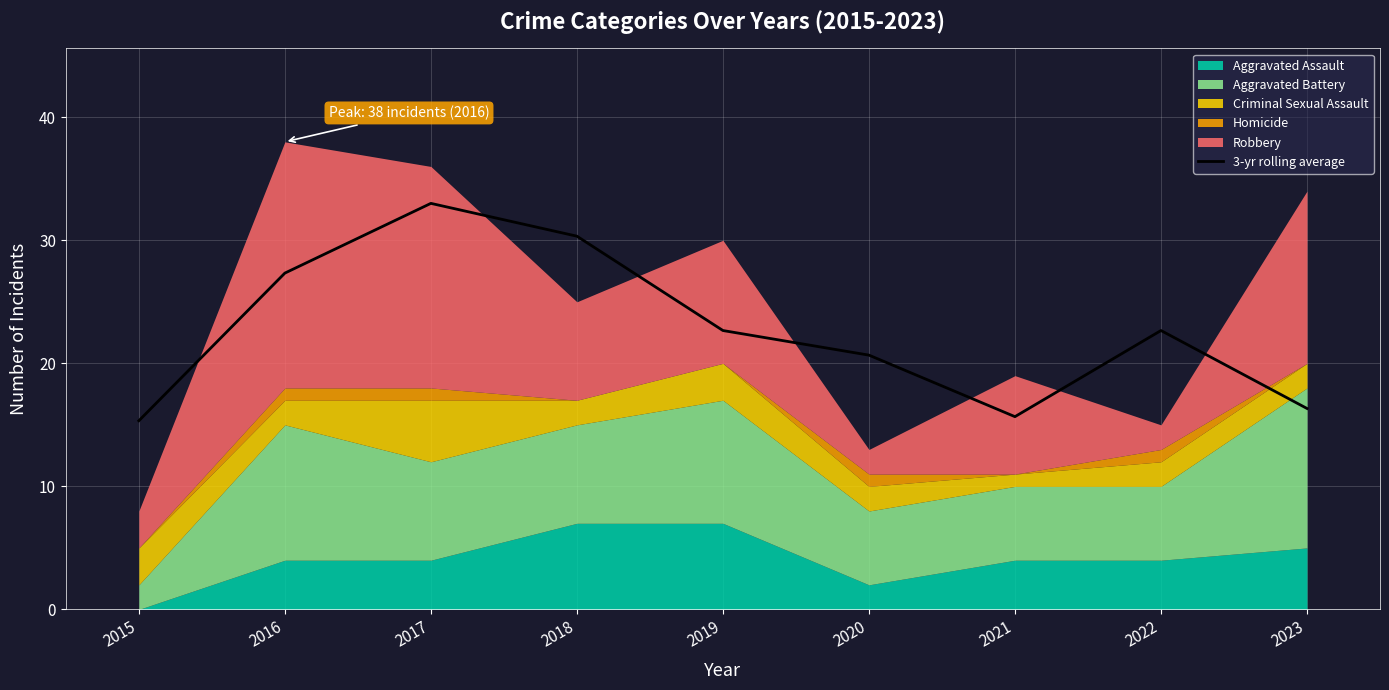

The value at 2023 is 16.3. True or false?

True